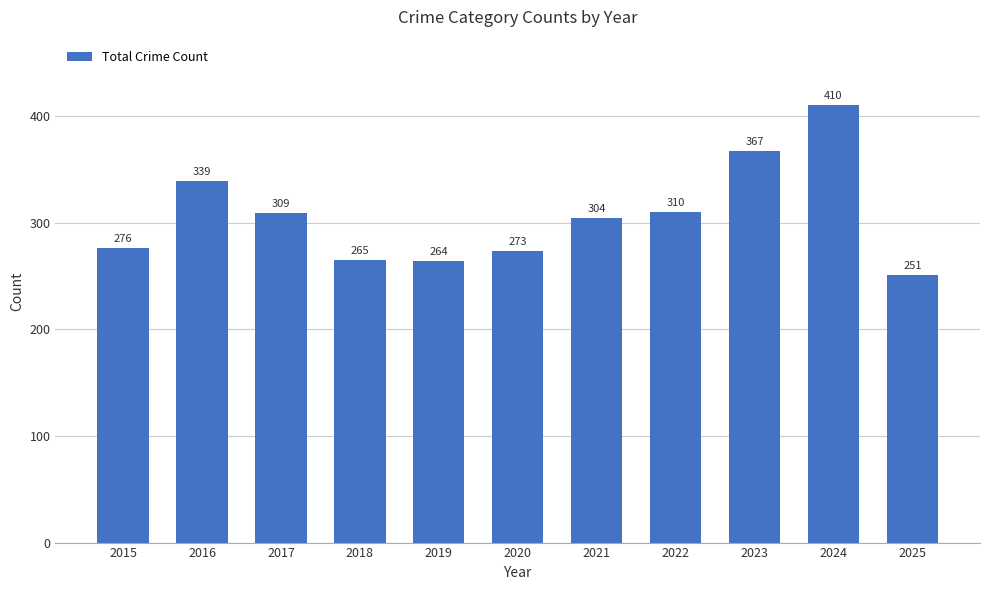

What is the value of the 11th bar from the left?

251